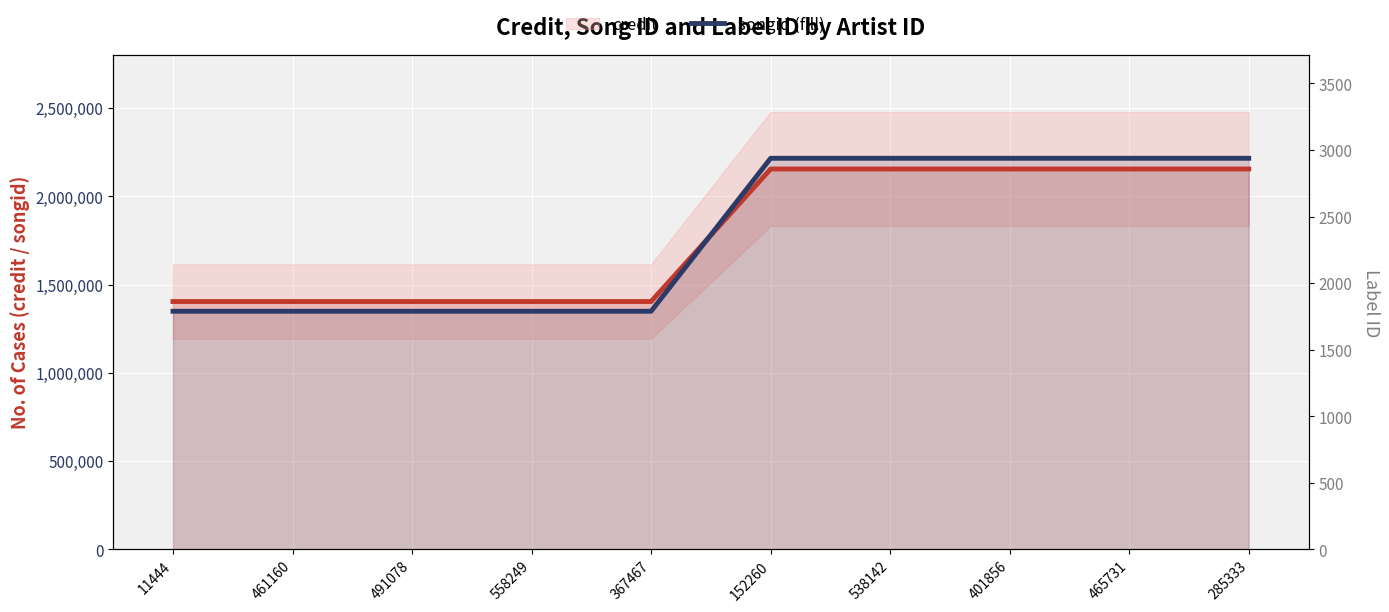

Which series has the largest range (max minus min)?

credit